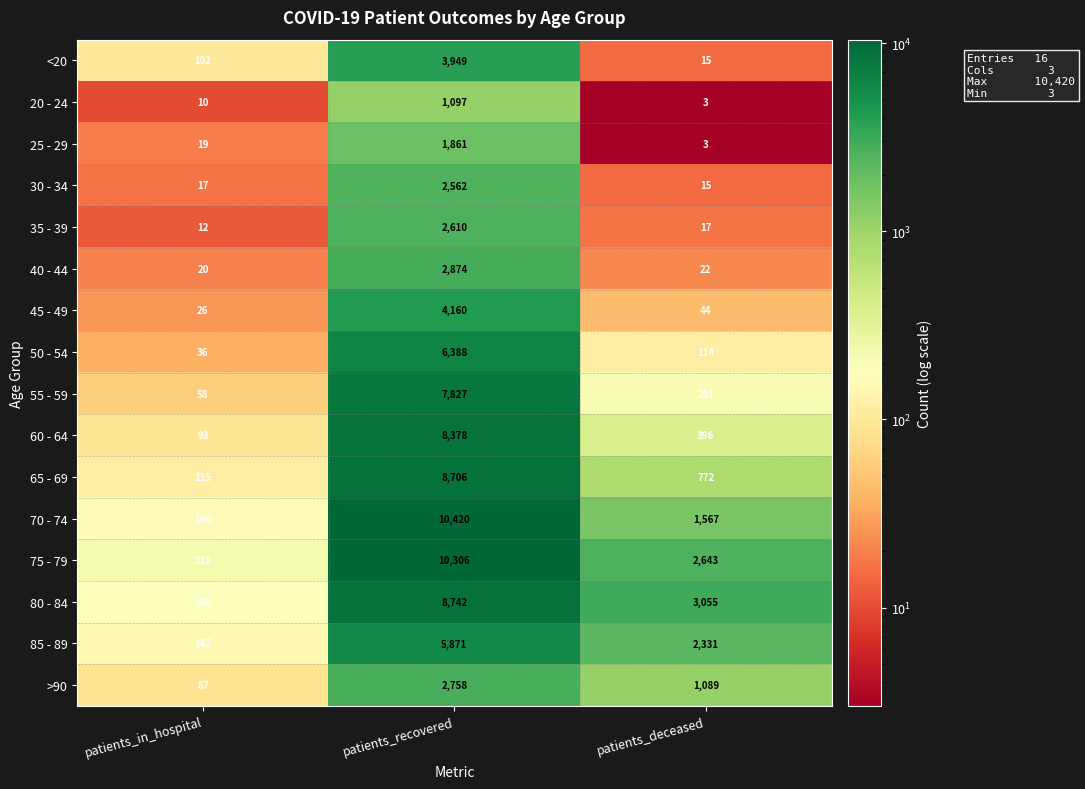

List the series in order of their peak value, lowest first.

20 - 24, 25 - 29, 30 - 34, 35 - 39, >90, 40 - 44, <20, 45 - 49, 85 - 89, 50 - 54, 55 - 59, 60 - 64, 65 - 69, 80 - 84, 75 - 79, 70 - 74